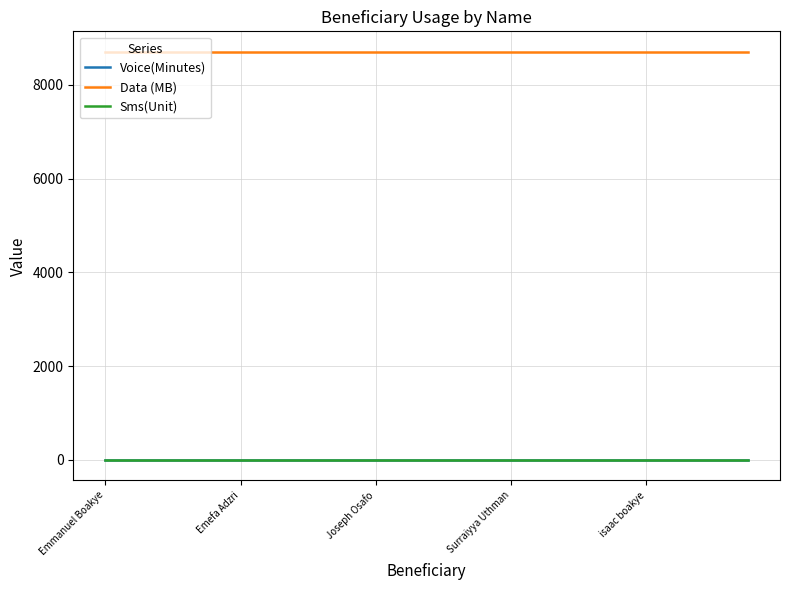

Is this an area chart (filled region under the line)?

No